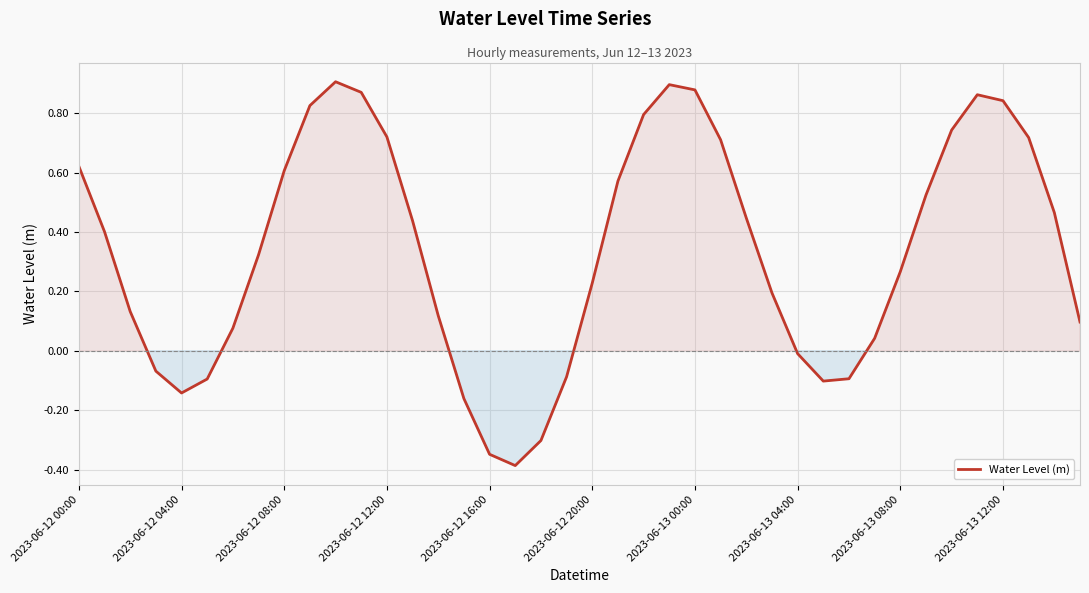

What is the minimum value shown in the chart?

-0.4